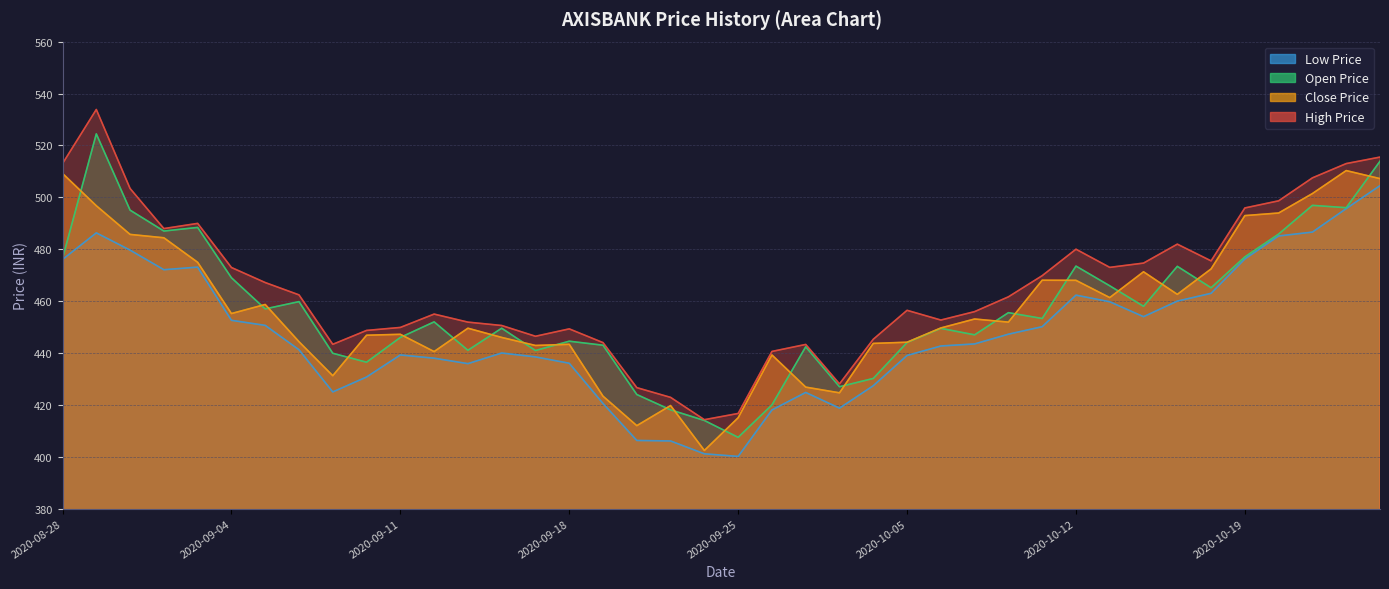

Which series changed the most between 2020-09-07 and 2020-09-09?

Close Price